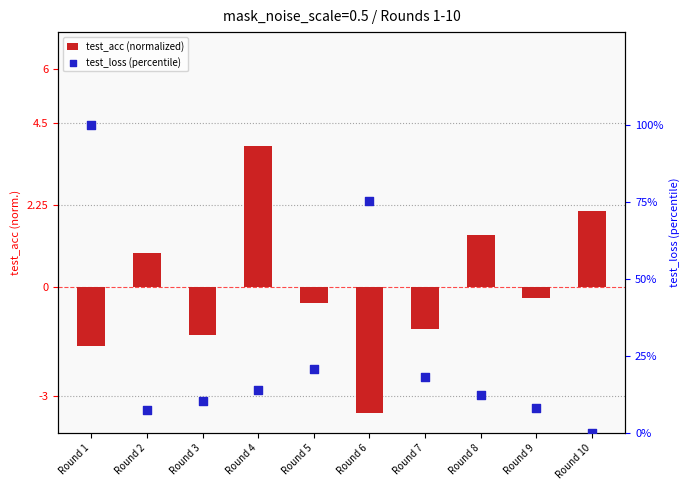

Which series reaches the minimum Y coordinate?

test_acc (normalized)